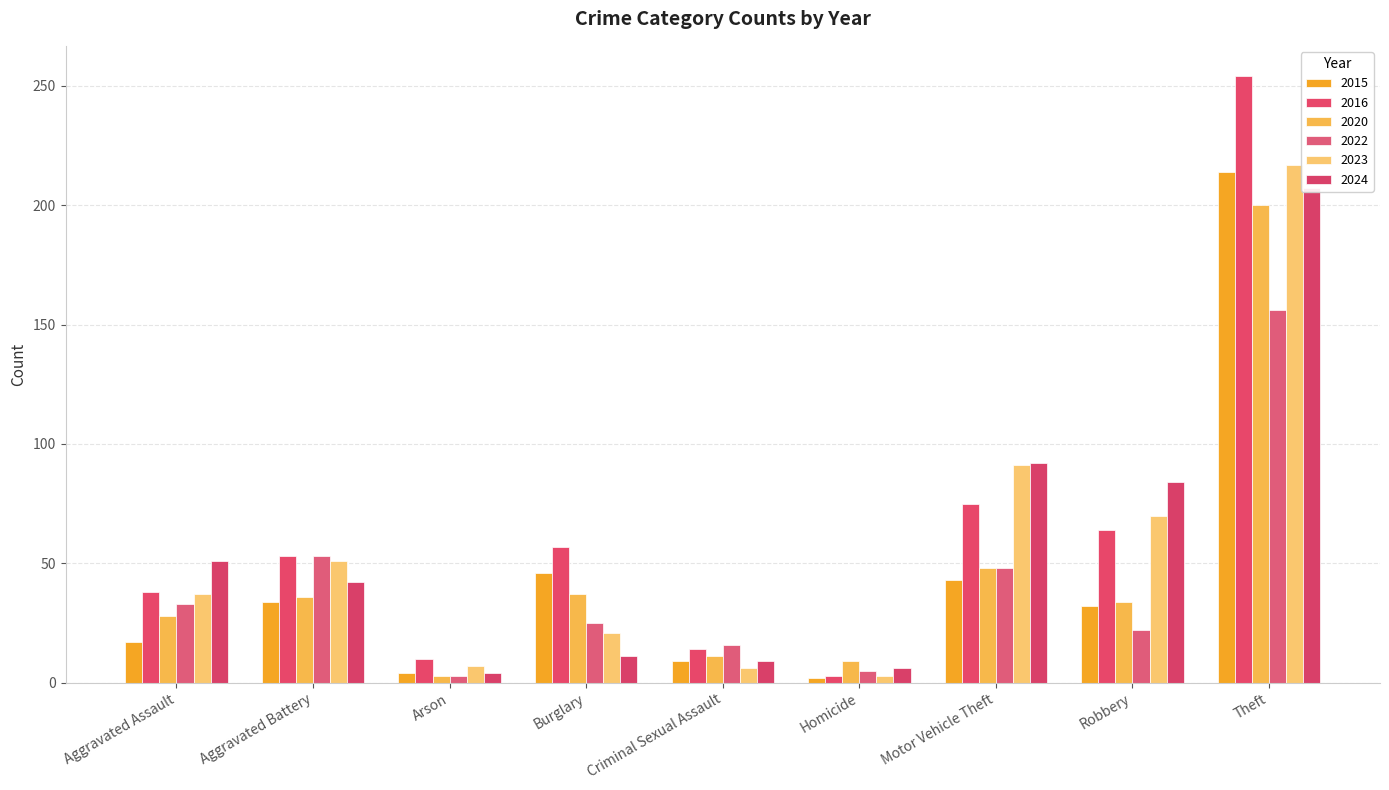

What is the total value across all series at Arson?

31